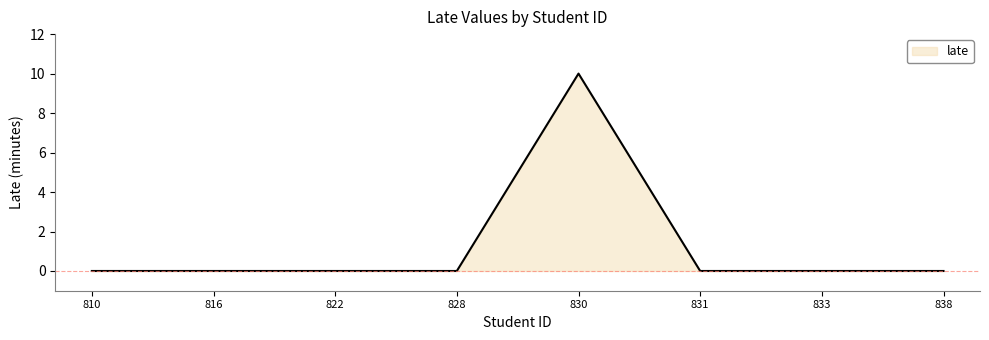

Reading left to right, what are all the values shown in this chart?

0	0	0	0	10	0	0	0